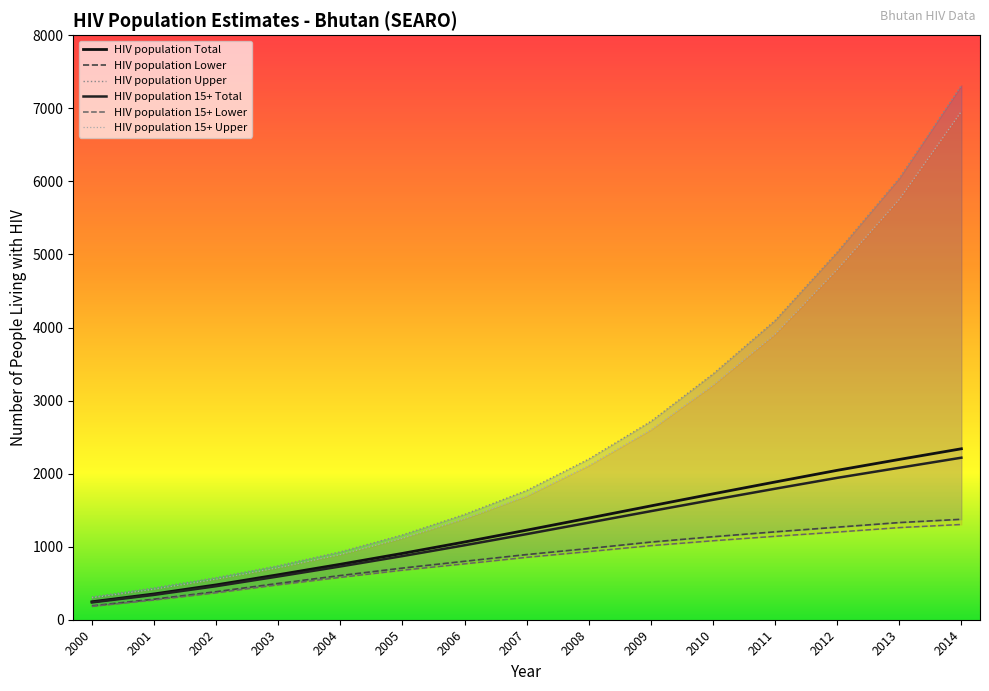

Does the chart have visible grid lines?

No